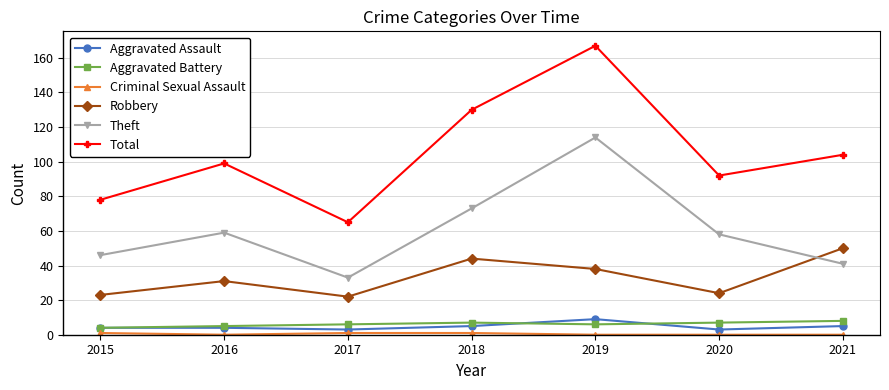

True or false: Total and Aggravated Assault cross at least once.

False